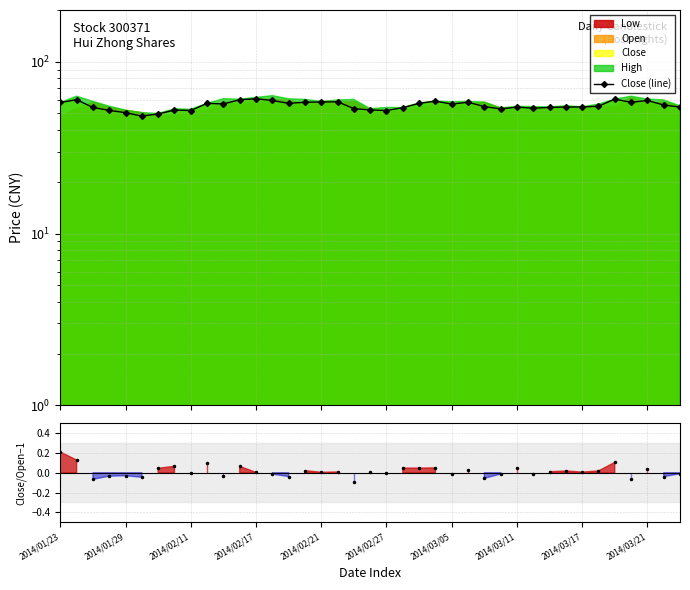

Rank the series at 33 from lowest to highest value.

Close/Open−1, Close (line)